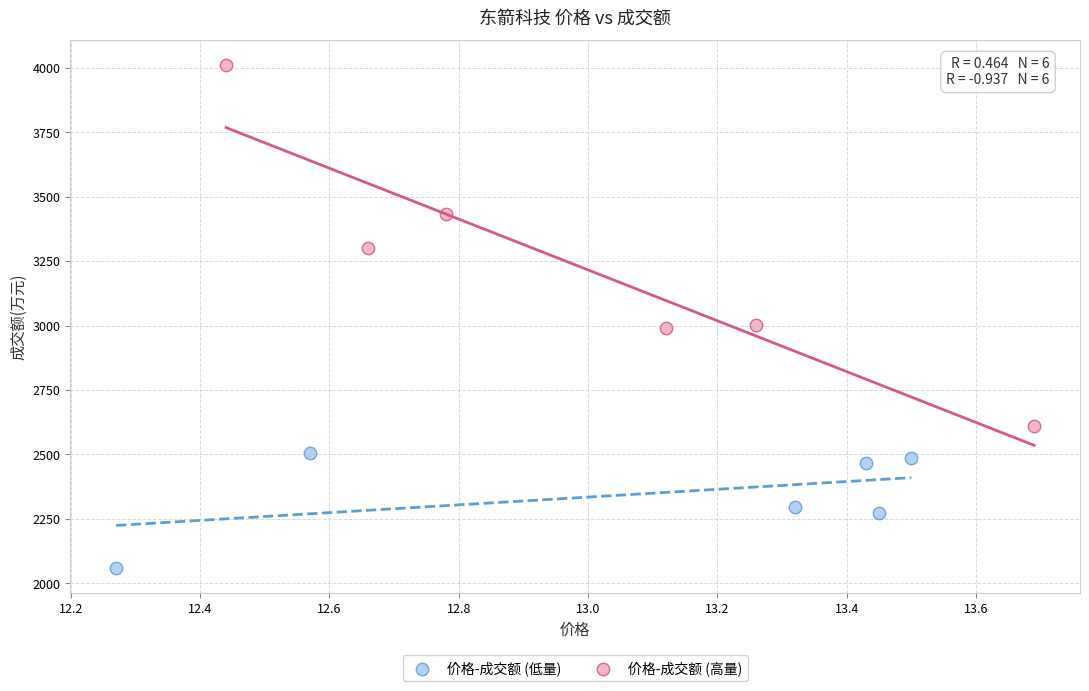

Which series has the widest spread of Y values?

价格-成交额 (高量)